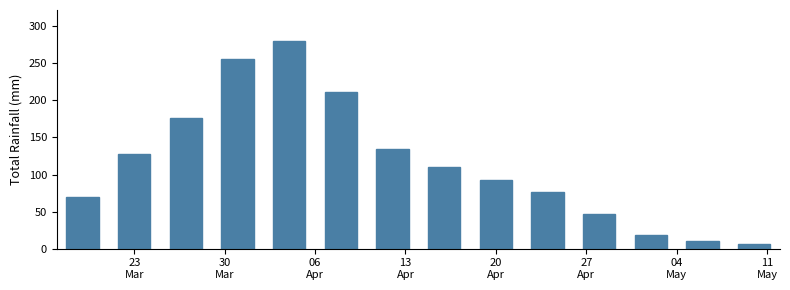

What is the greatest value displayed?

280